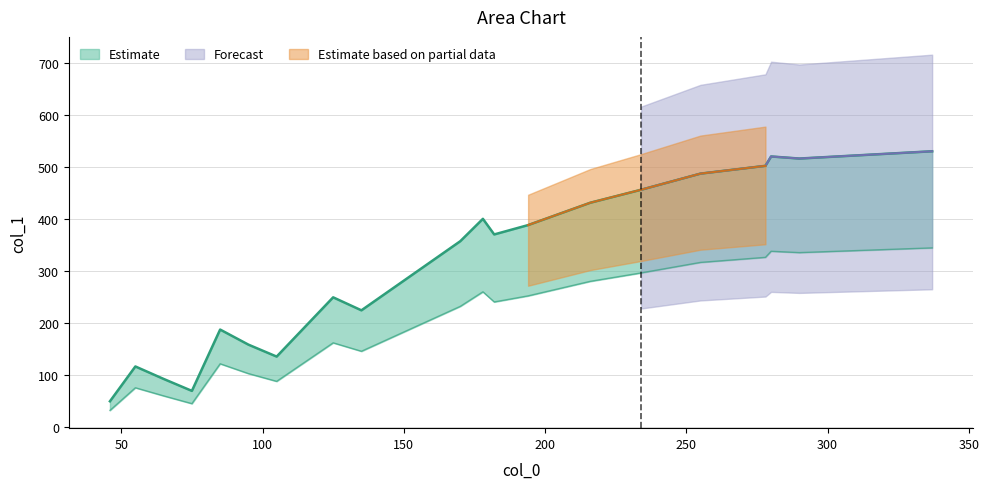

How many lines are shown in the chart?

1